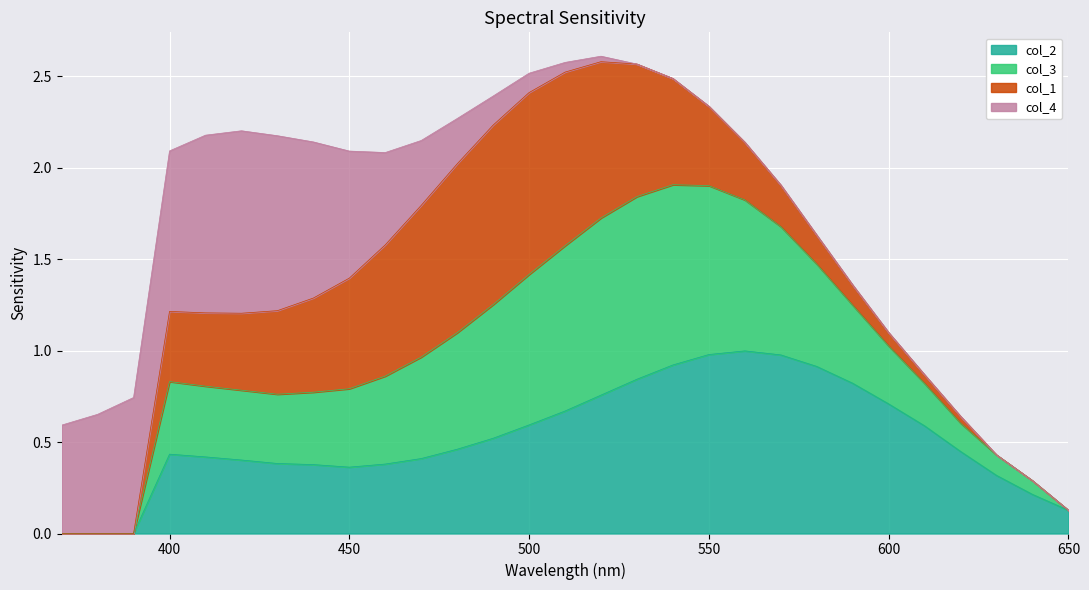

True or false: col_2 and col_3 intersect in this chart.

False